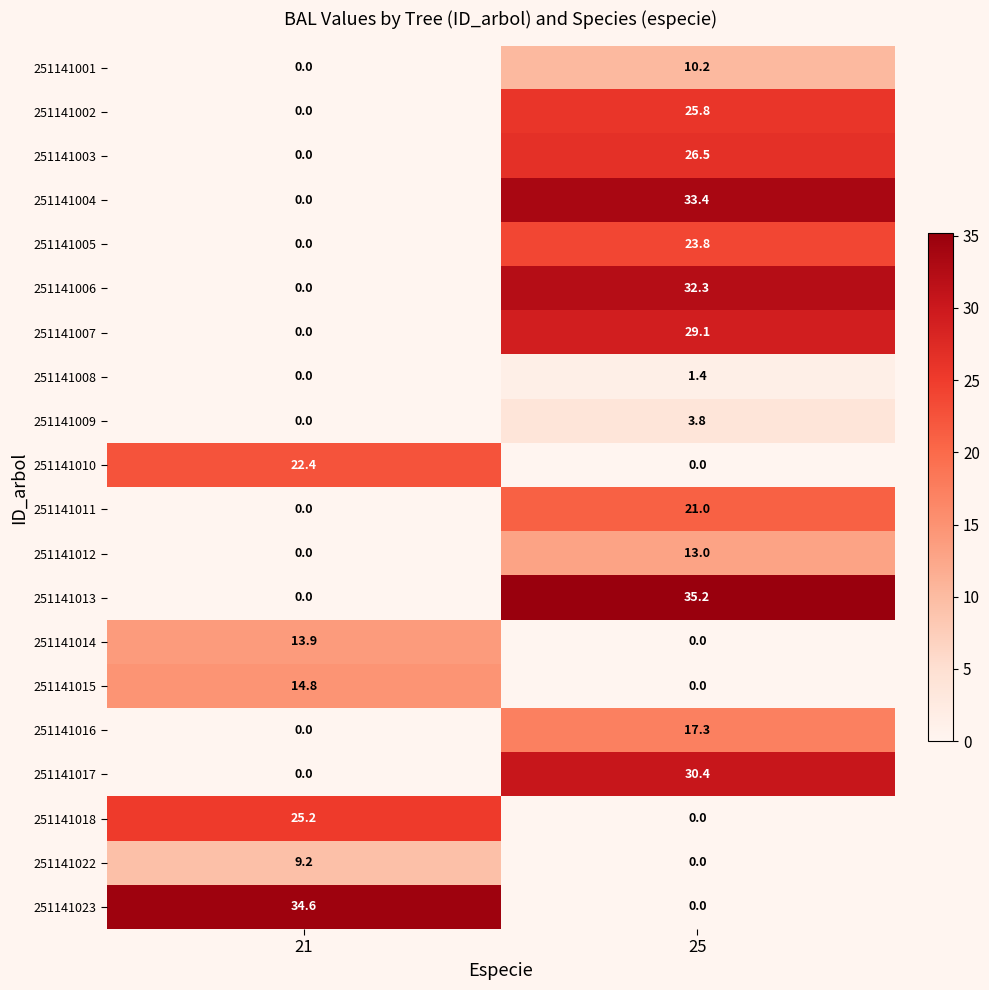

At how many categories does at least one series exceed 34?

2